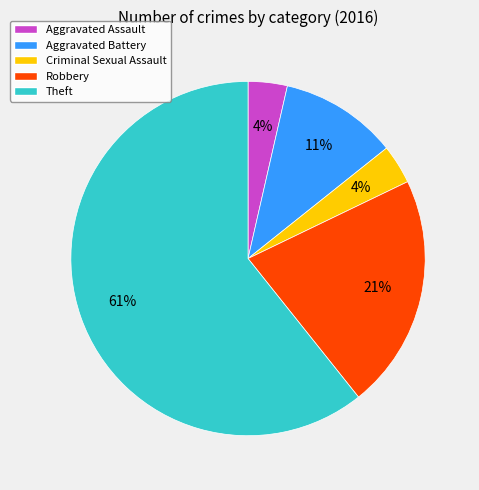

Is it true that Criminal Sexual Assault is 4% of the pie?

True